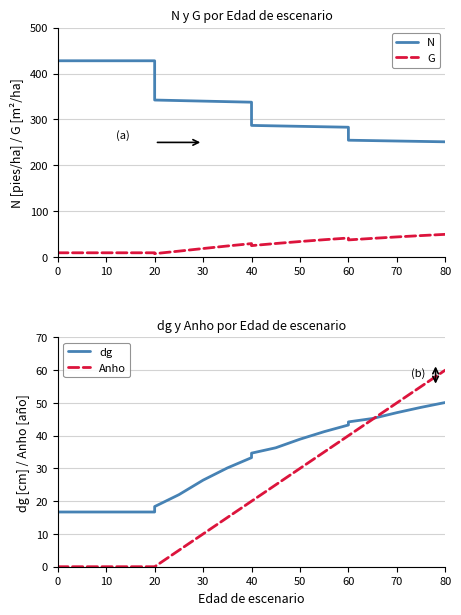

What is the value of the dg point at the 4th from the left?

16.7